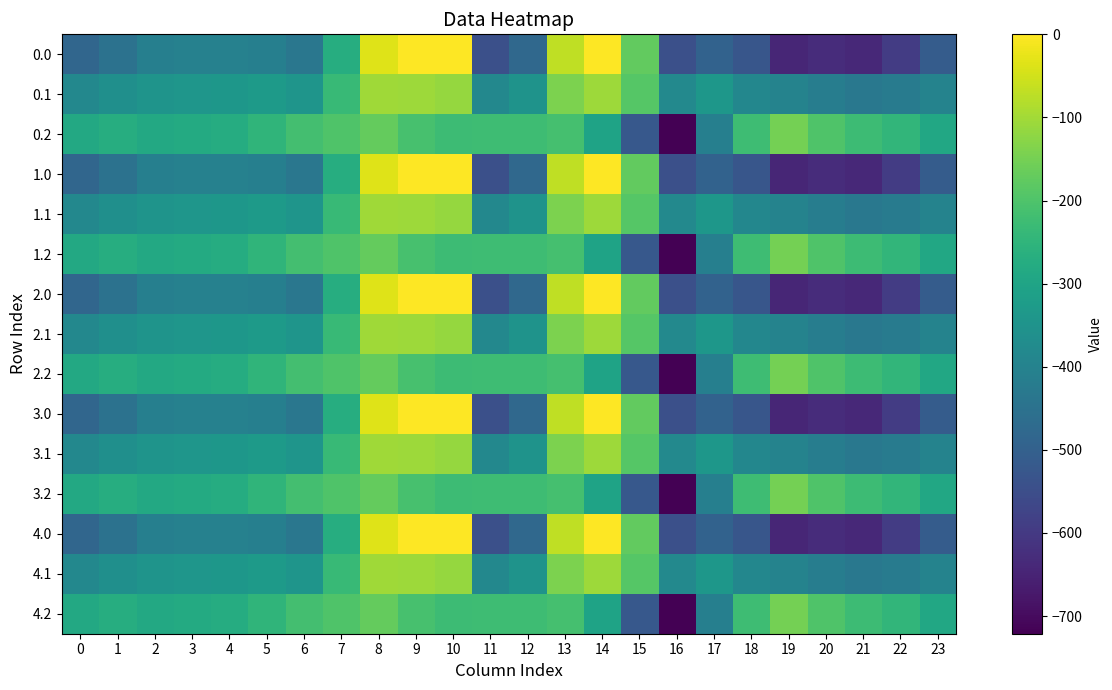

Between 17 and 19, which is larger?

17